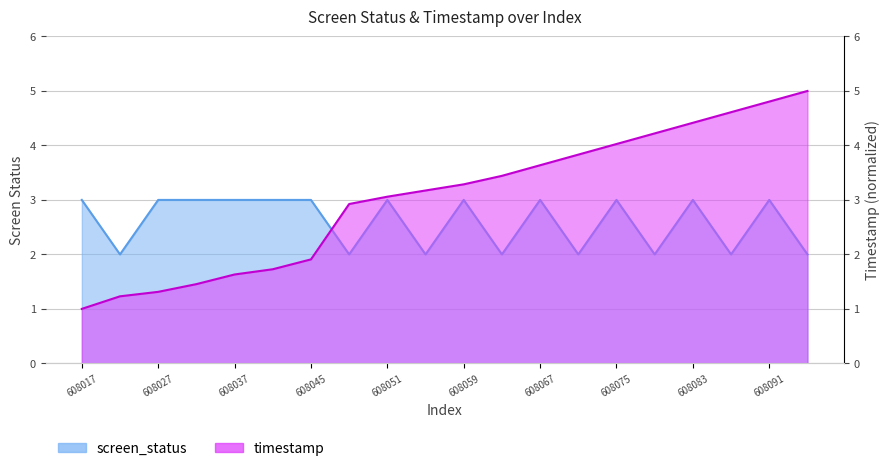

What is the lowest value of the screen_status series?

2.0